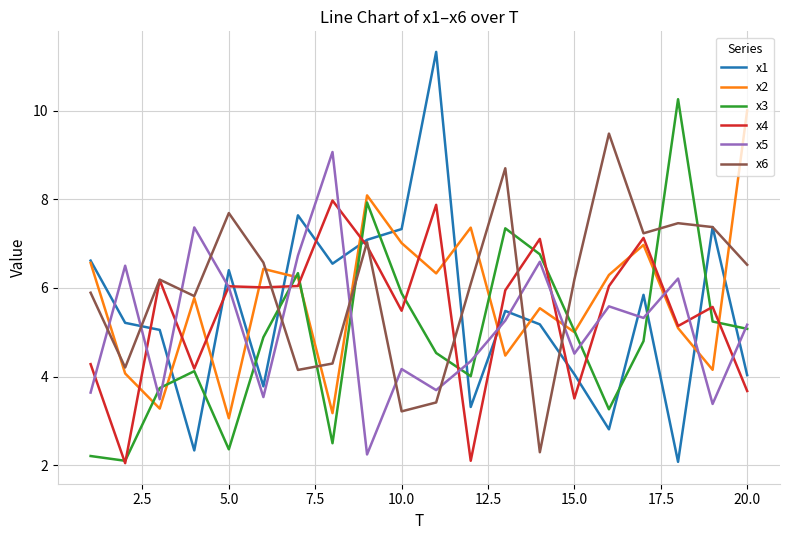

How many values in the x4 series are below 6?

10